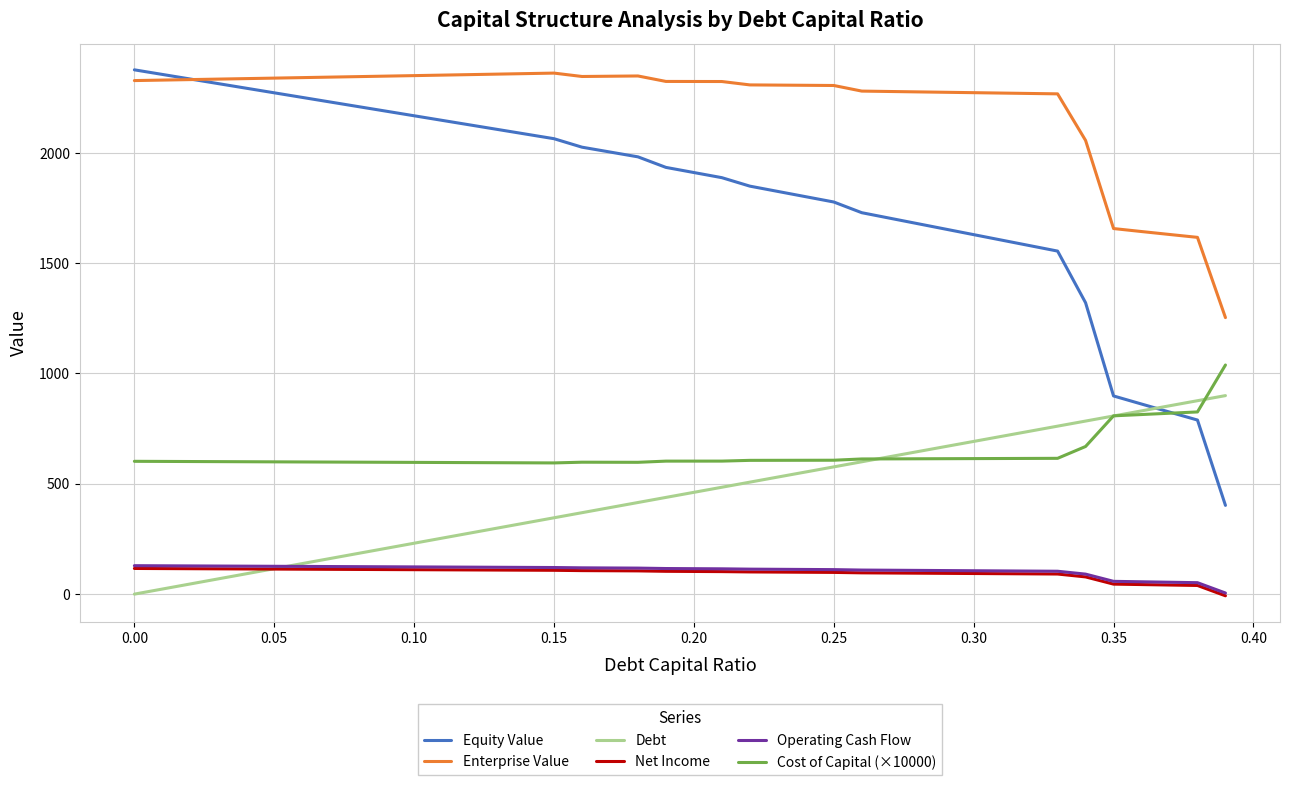

What is the maximum value shown in the chart?

2376.4